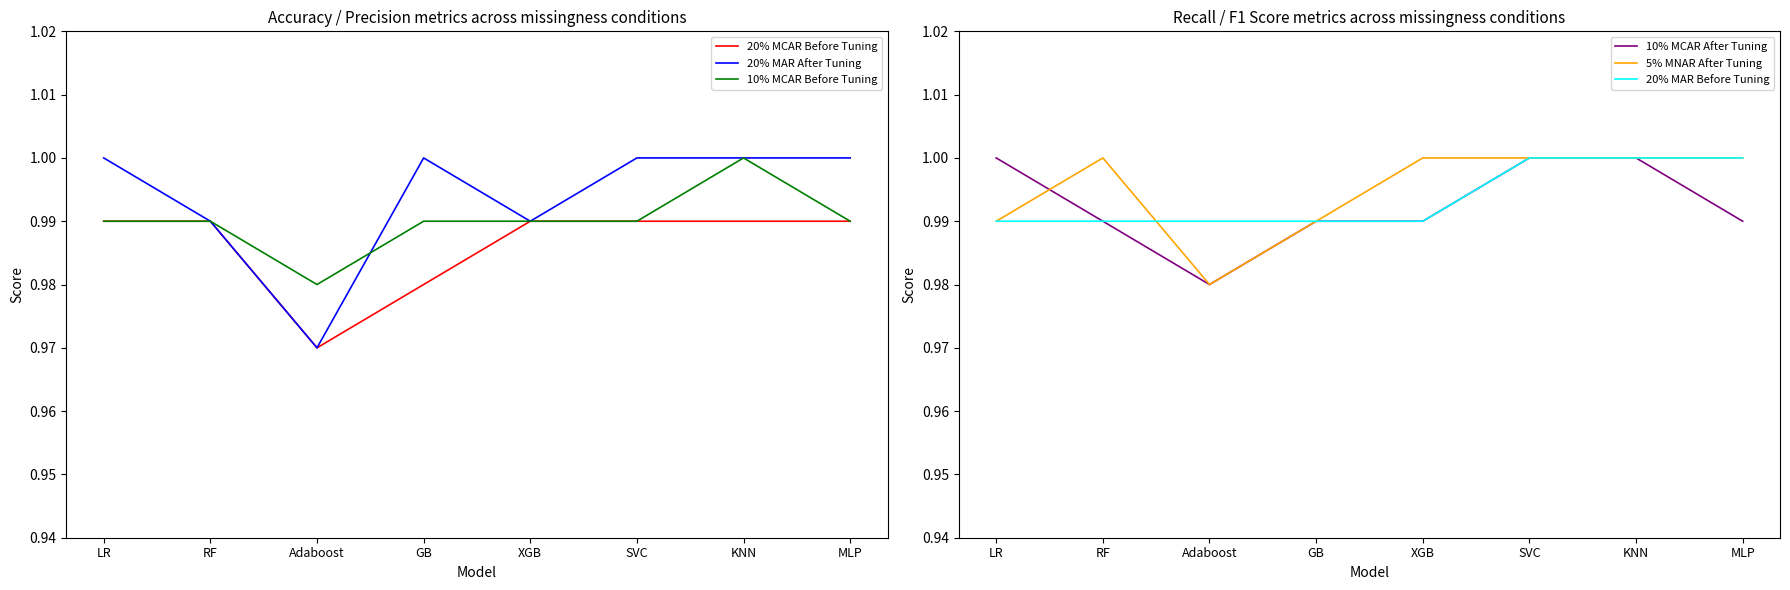

List the series in order of their peak value, lowest first.

20% MCAR Before Tuning, 20% MAR After Tuning, 10% MCAR Before Tuning, 10% MCAR After Tuning, 5% MNAR After Tuning, 20% MAR Before Tuning